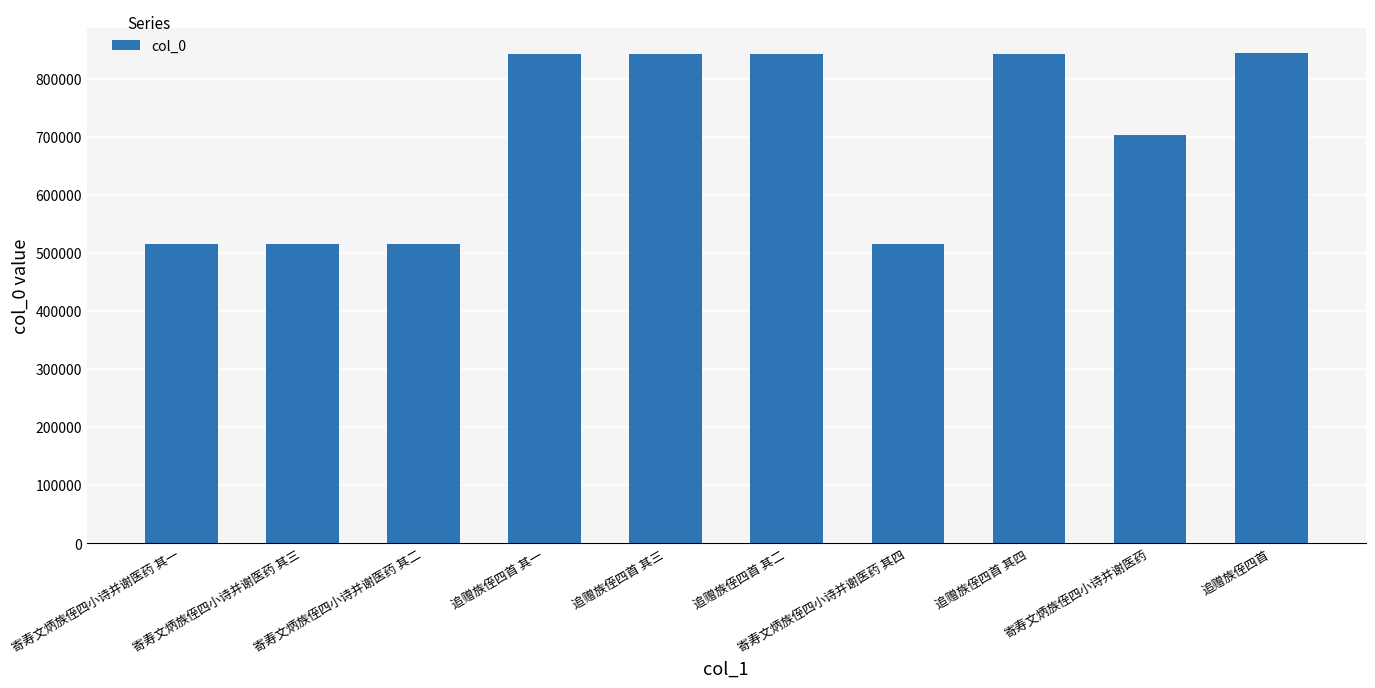

What is the difference between the values at 寄寿文炳族侄四小诗并谢医药 其一 and 追赠族侄四首 其二?

327466